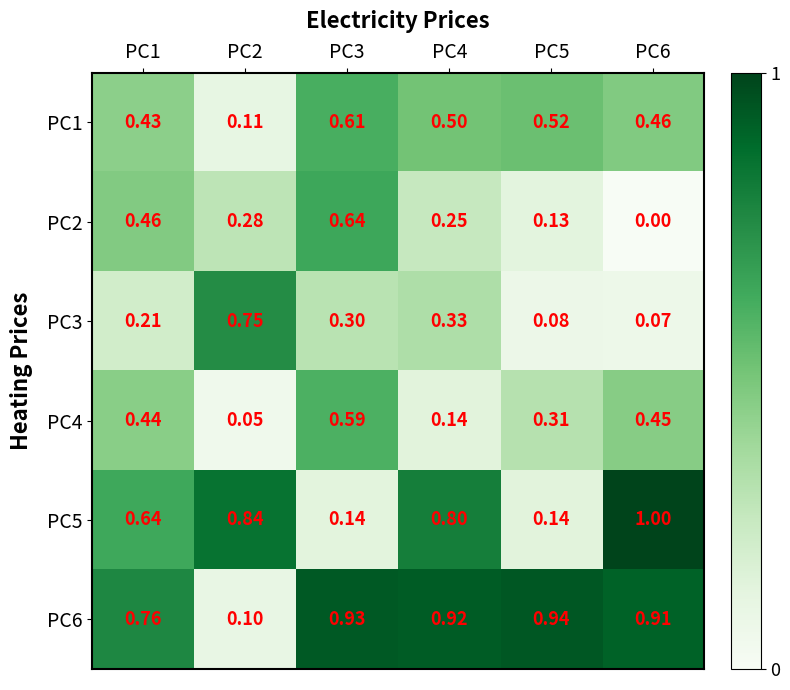

Is the value of PC5 at PC2 greater than the value of PC1 at PC1?

Yes